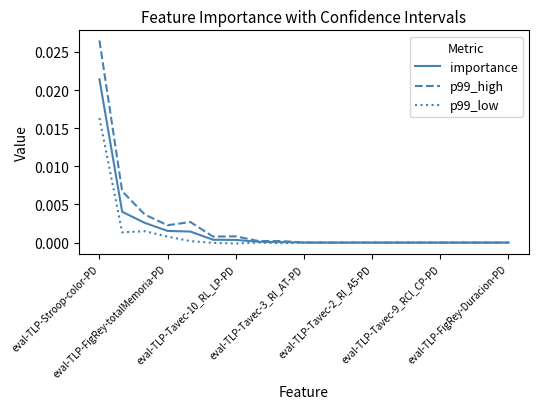

Which series has the largest range (max minus min)?

p99_high